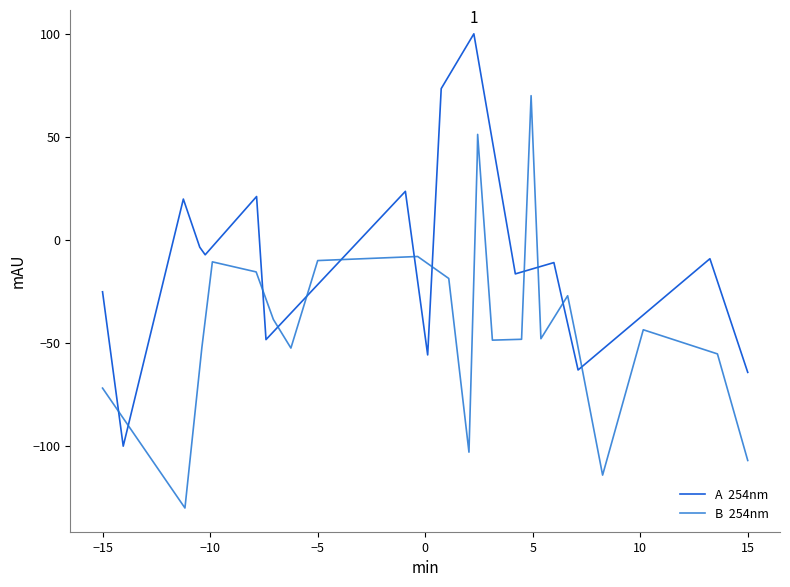

List the series in order of their overall mean, highest first.

A  254nm, B  254nm